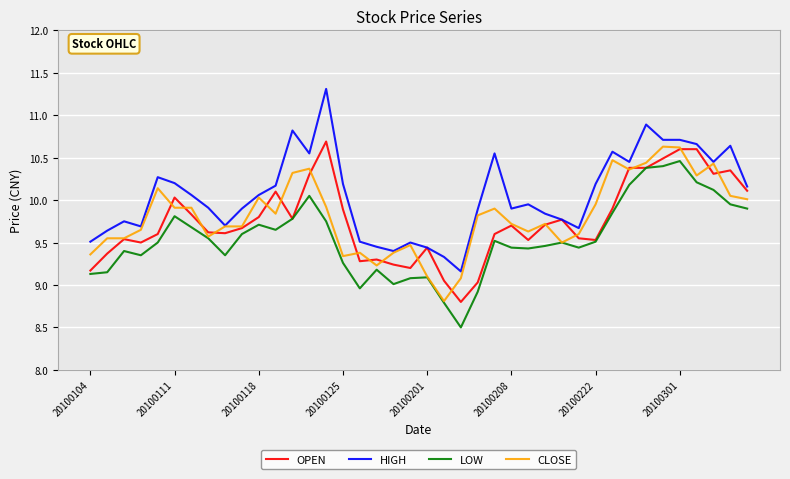

Which series has the largest range (max minus min)?

HIGH